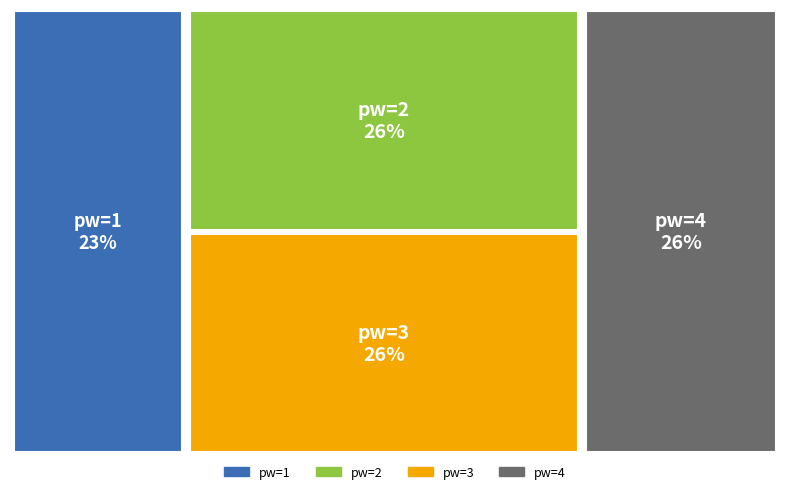

To the nearest percent, what is the combined percentage of 4 and 2?

51%